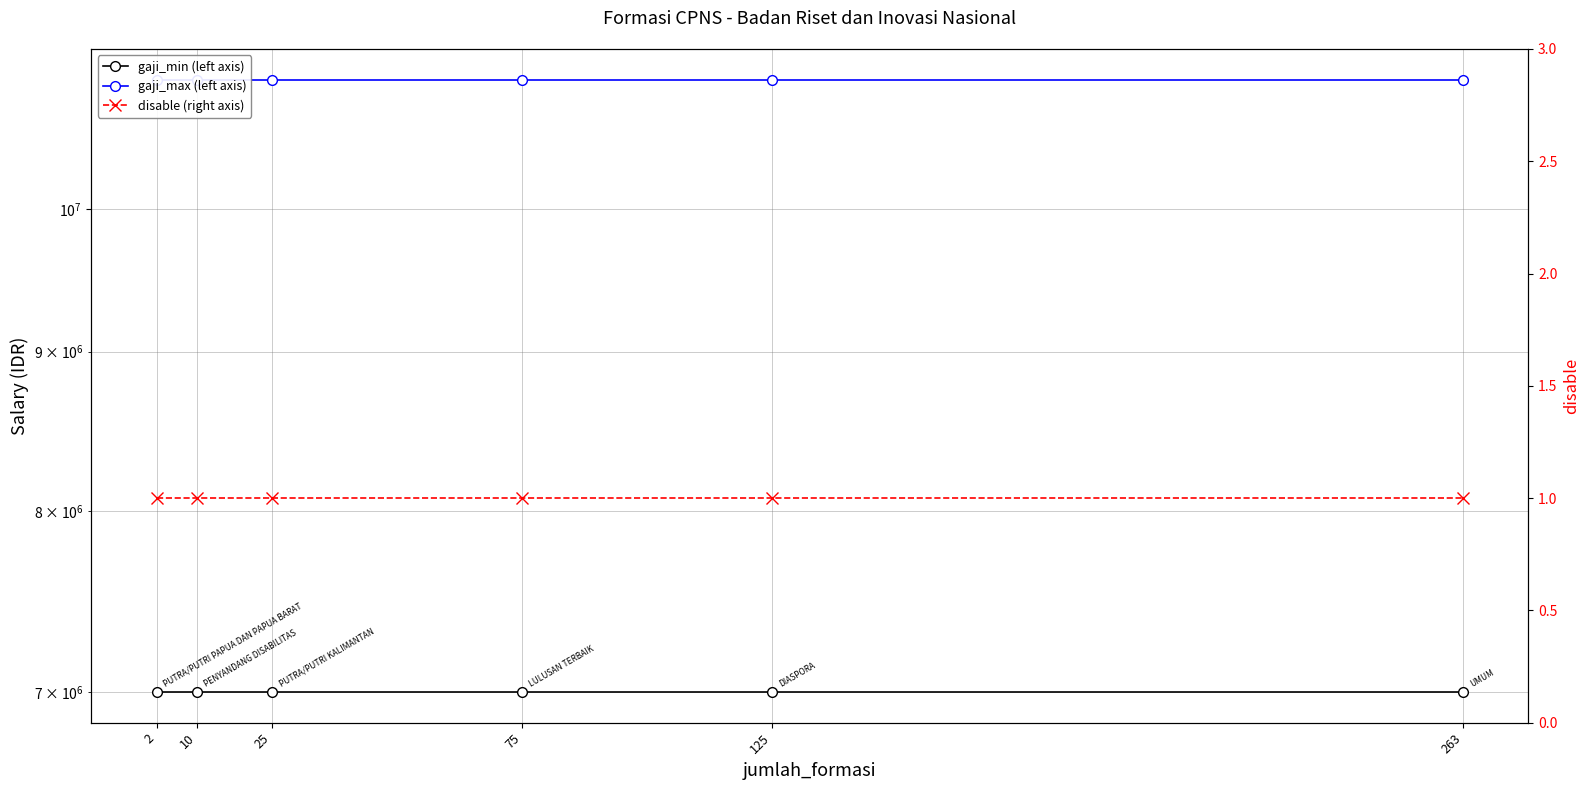

Which category has the highest value across all series?

2